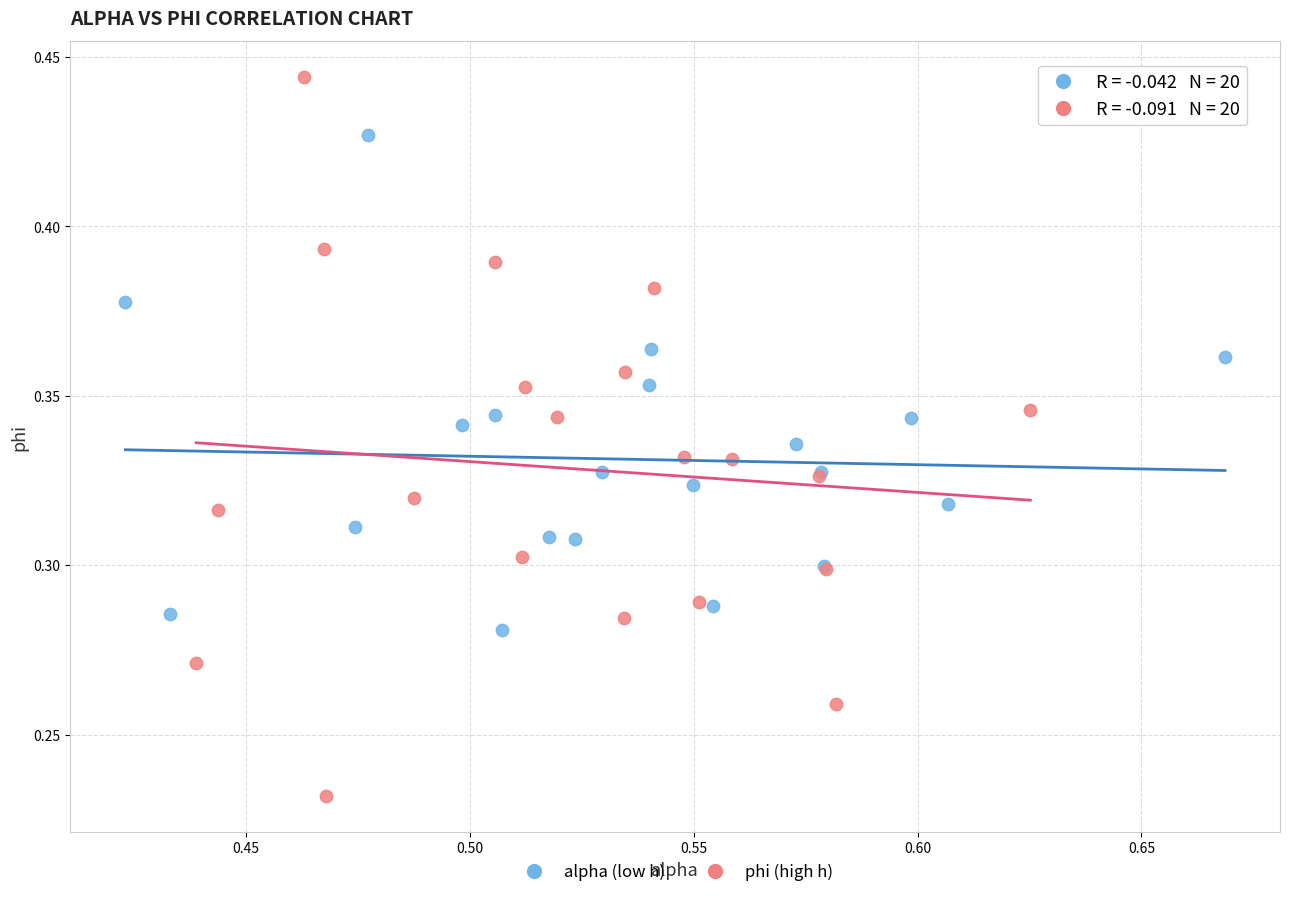

Which series contains the lowest Y value?

phi (high h)